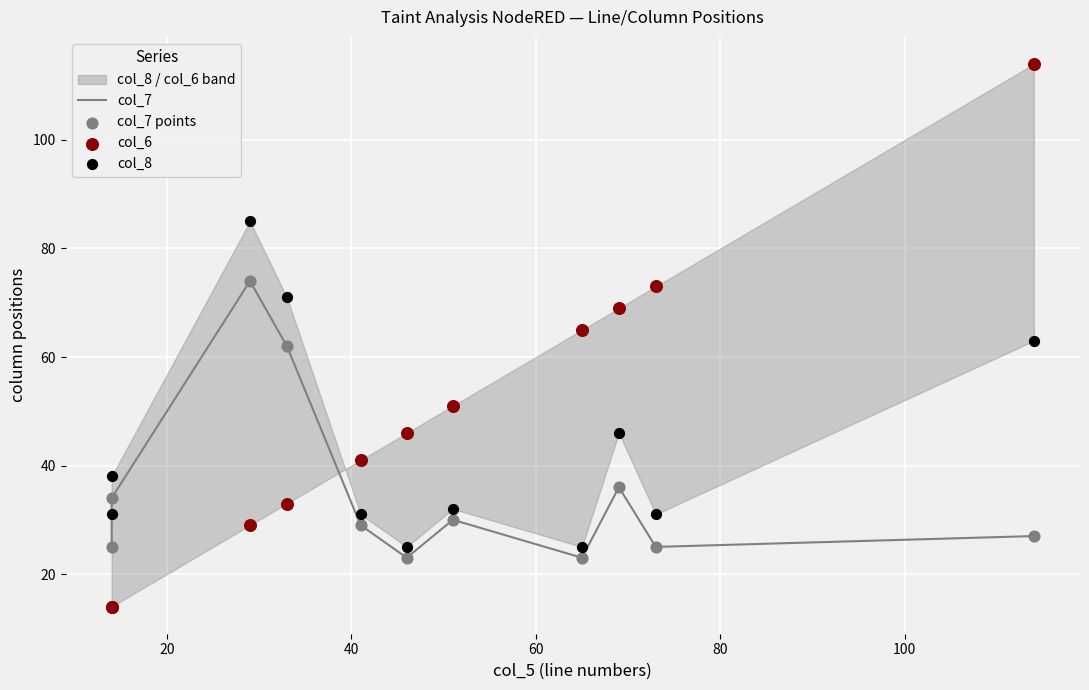

Is the value of col_7 points at 9 greater than the value of col_8 at 60?

No